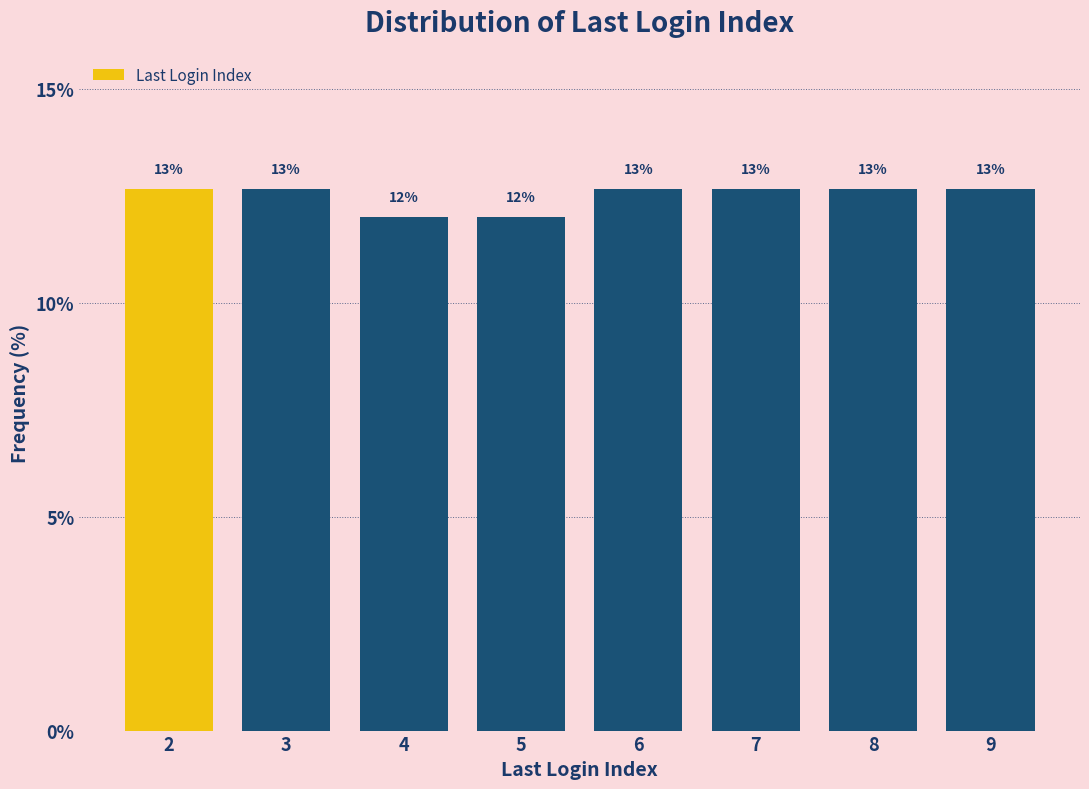

Are the bars horizontal?

No